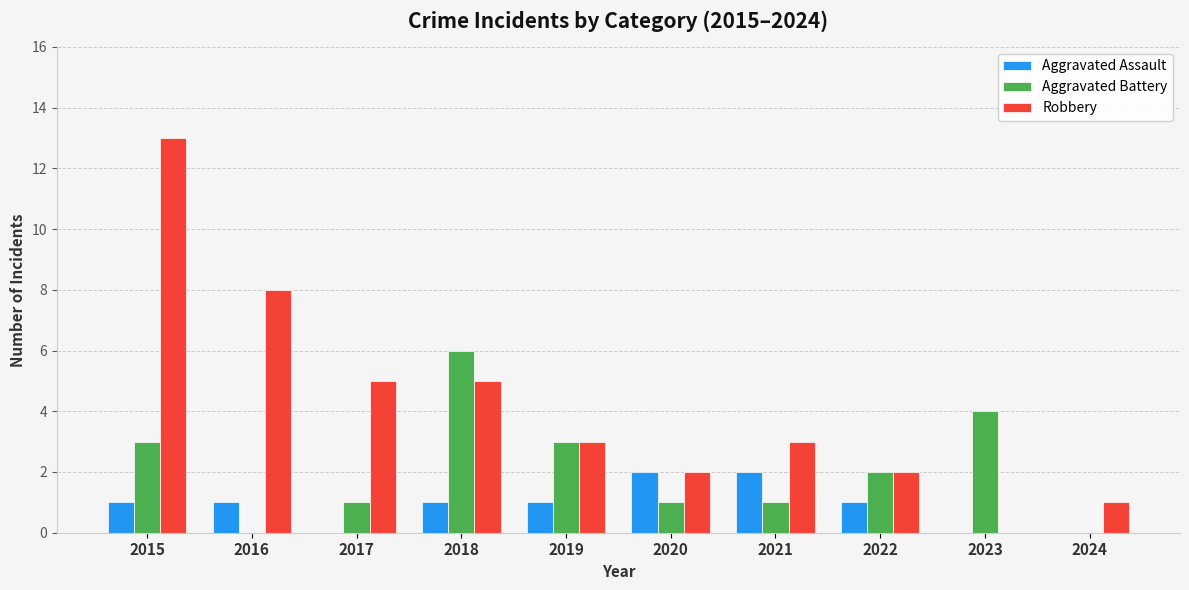

What is the sum of the Aggravated Battery values at 2017 and 2023?

5